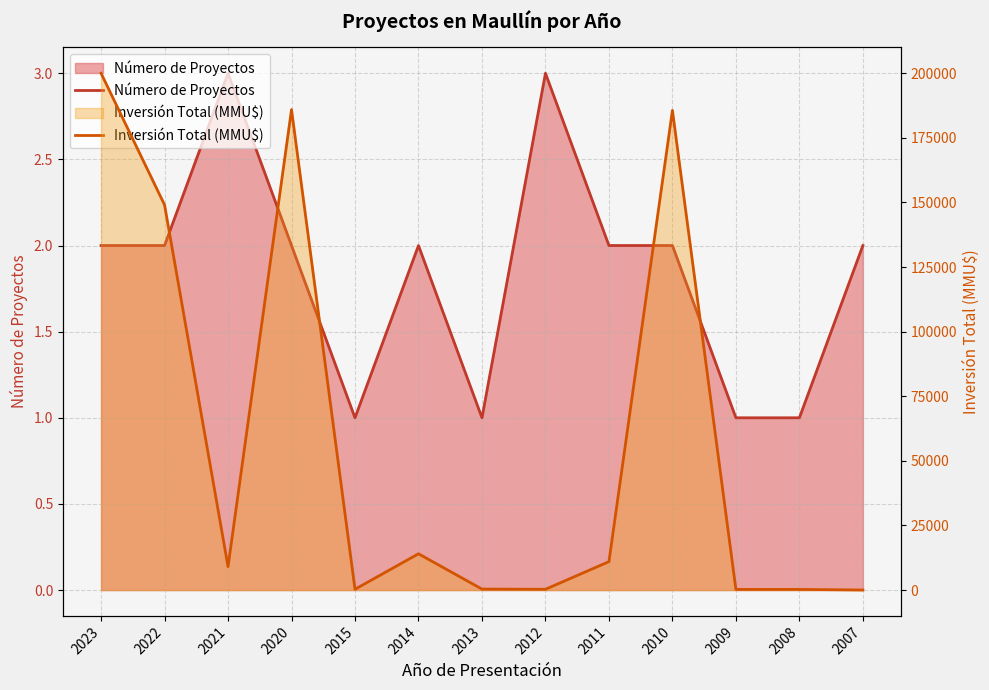

What is the total value across all series at 2009?

251